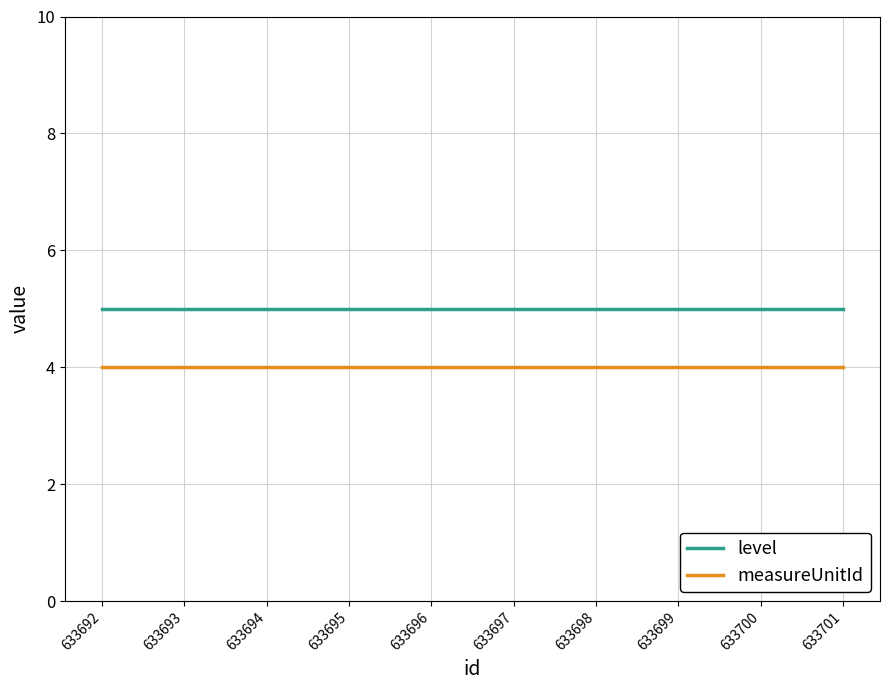

What is the highest value of the measureUnitId series?

4